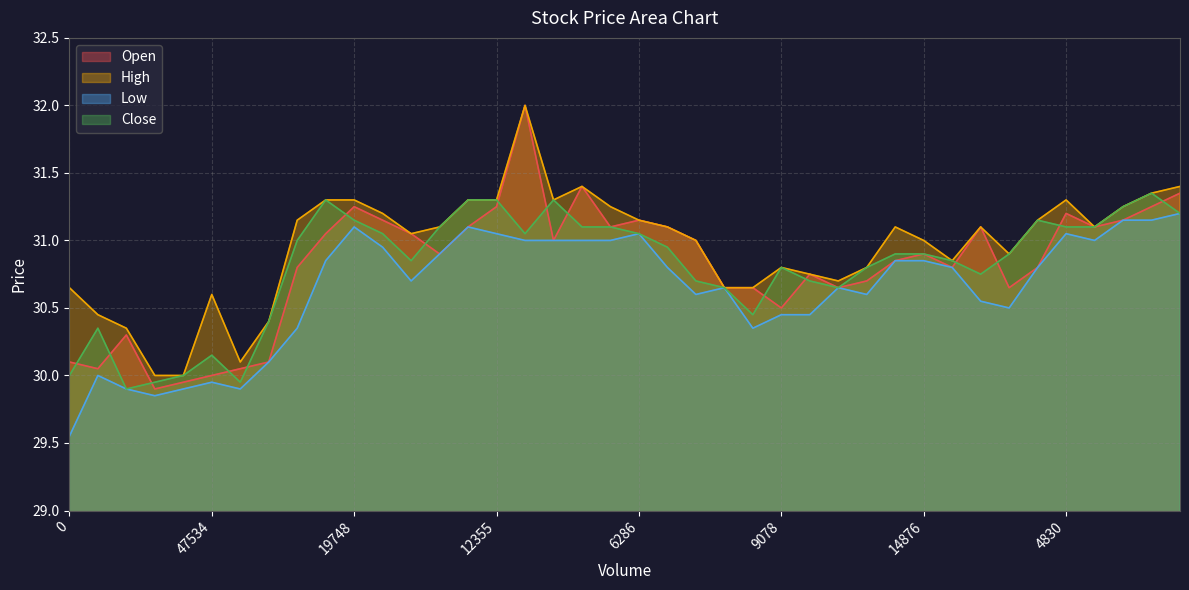

At how many categories does at least one series exceed 30?

38